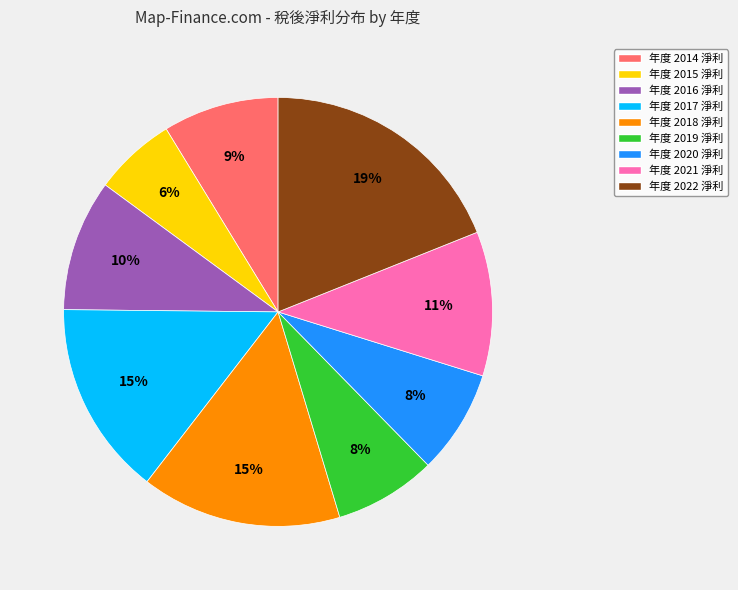

Approximately how many times larger is the value at 年度 2022 淨利 compared to 年度 2016 淨利?

1.9